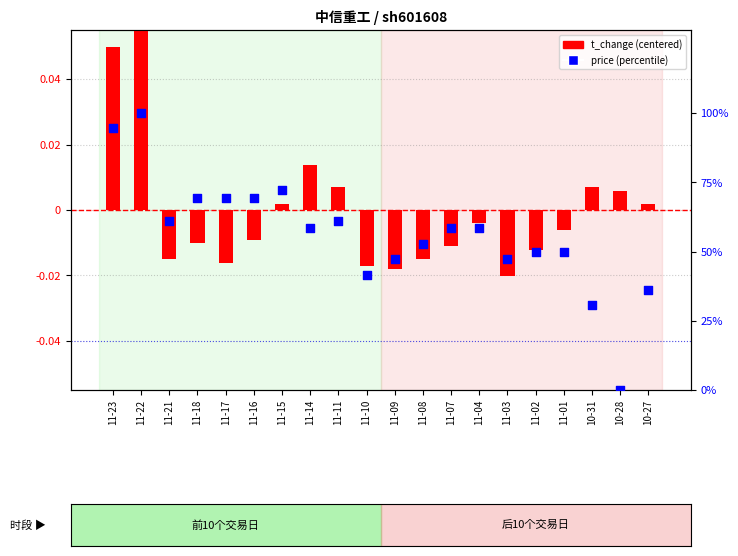

At which category is the sum across all series the highest?

11-22